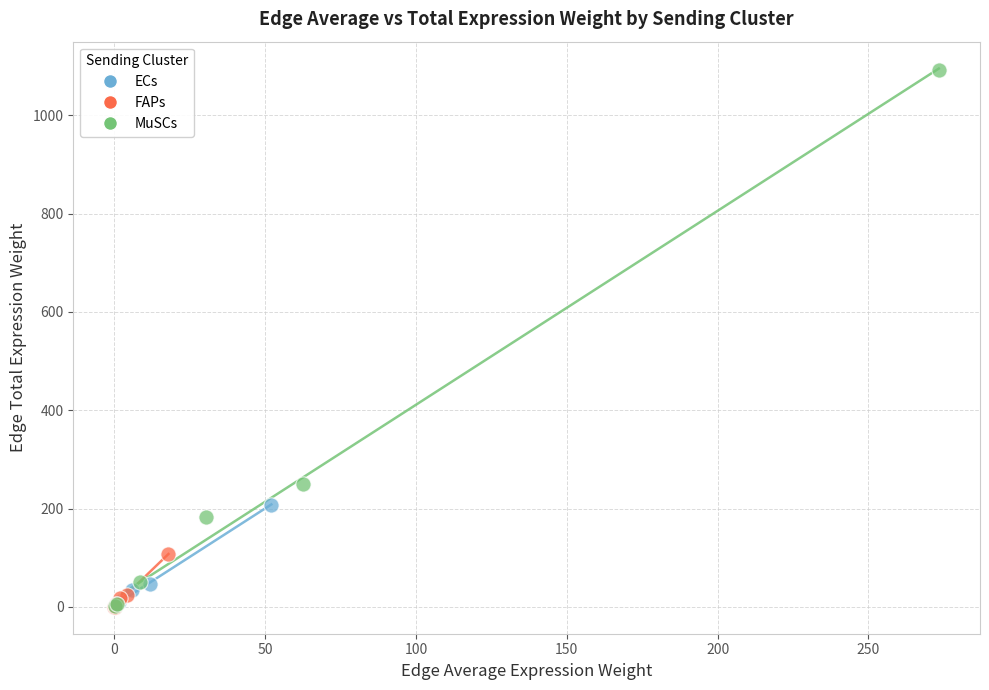

Which series contains the highest Y value?

MuSCs